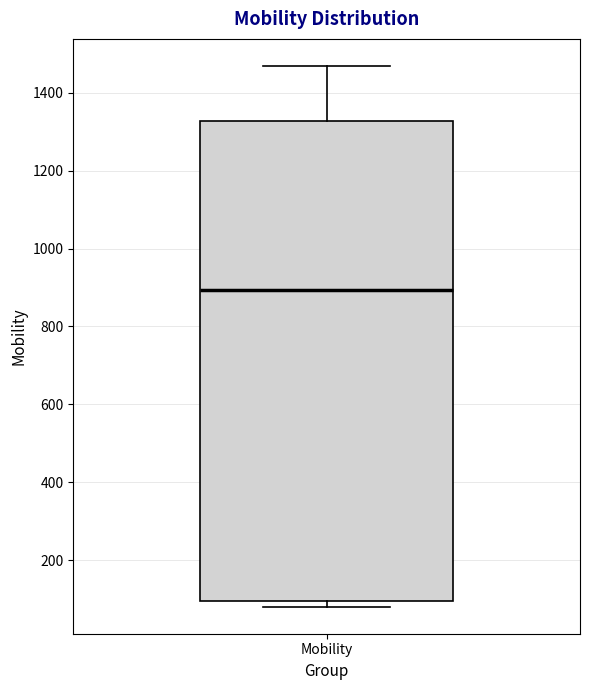

Read this box plot against the y-axis: the position of the median line, the range covered by the box, and the ends of both whiskers. The values are not printed on the chart, so give them approximately, as read against the axis.

median 900, box 100 to 1320, whiskers 80 to 1460